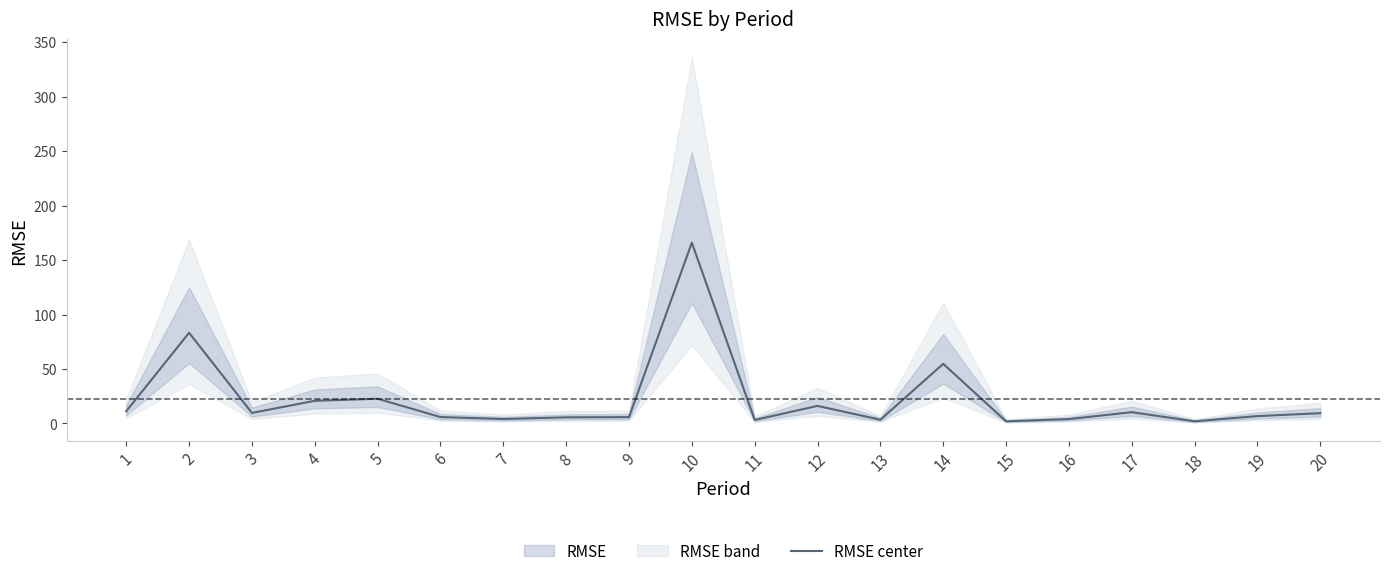

Reading left to right, extract all data points from this chart.

11.2	83.2	9.7	20.8	22.7	5.9	4.1	5.6	5.8	166.0	3.2	16.1	3.4	54.7	2.0	4.0	10.3	2.0	6.7	9.4